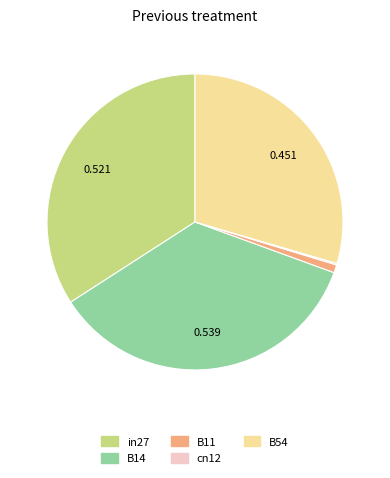

Is there a majority slice in this chart?

No